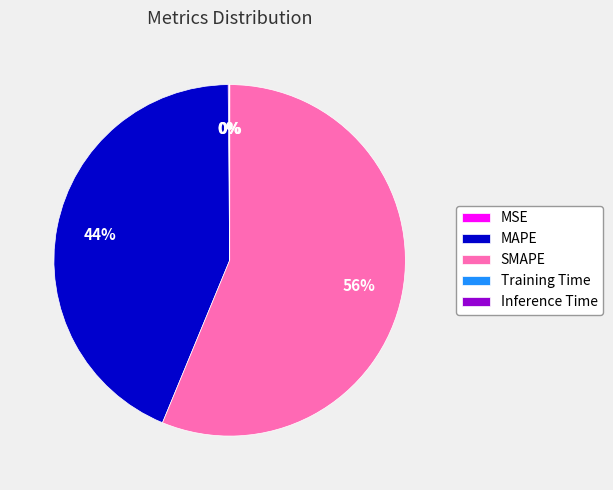

To the nearest percent, what is the average slice percentage?

20%